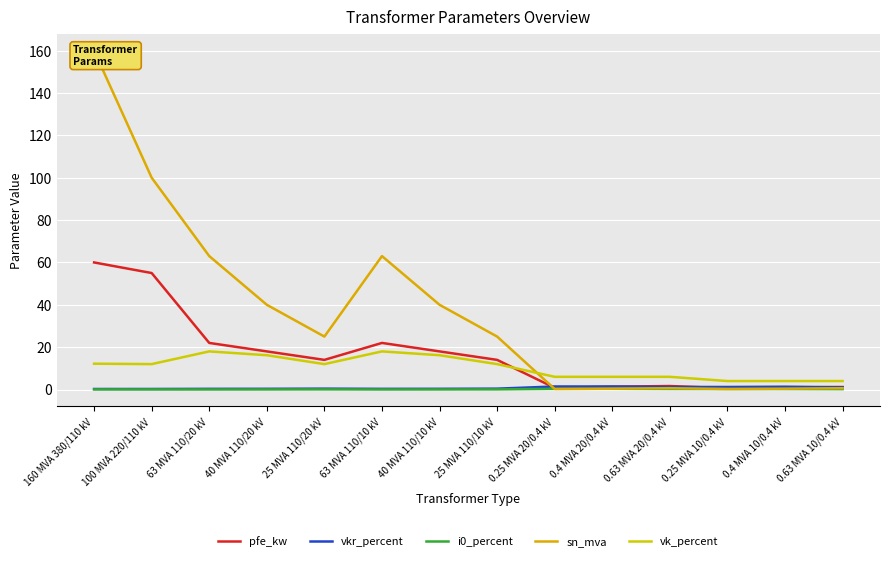

What is the label of the 4th point from the right?

0.63 MVA 20/0.4 kV